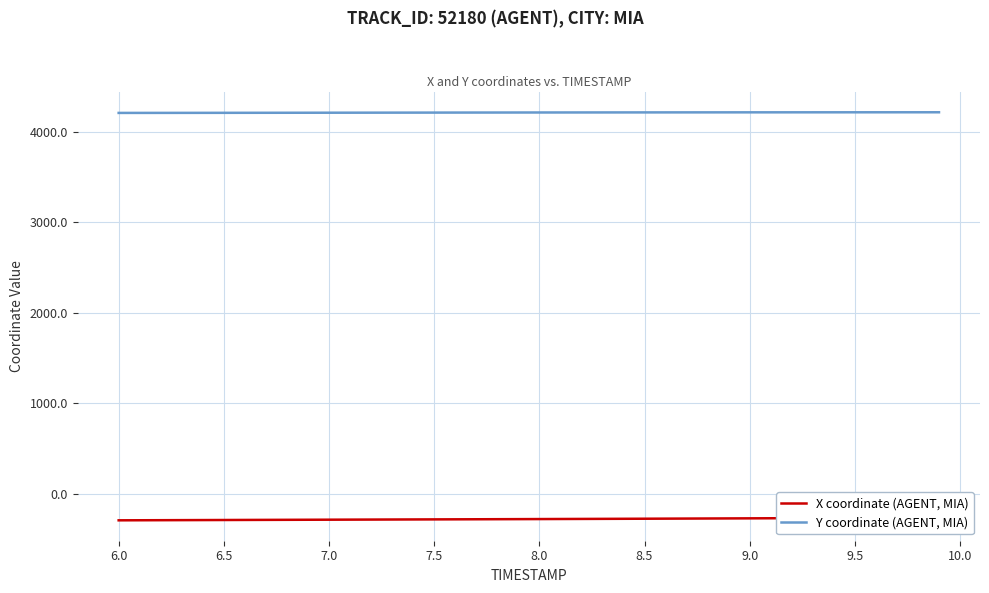

What is the difference between the second highest and second lowest values in the Y coordinate (AGENT, MIA) series?

6.9